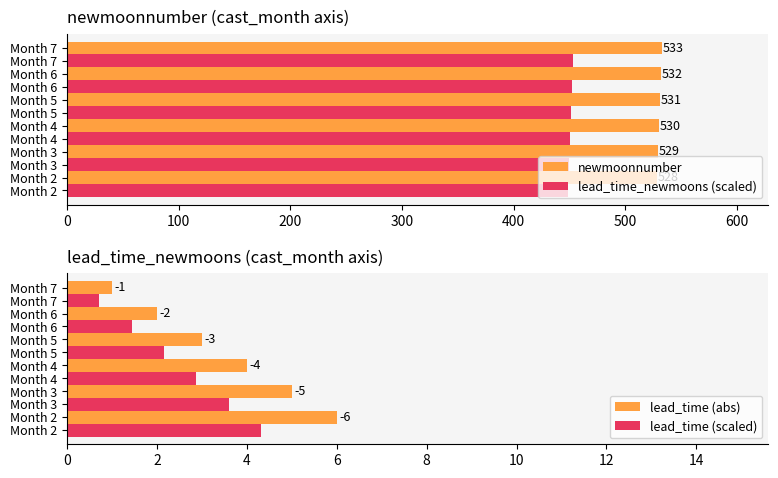

What is the minimum value for lead_time (scaled)?

0.7